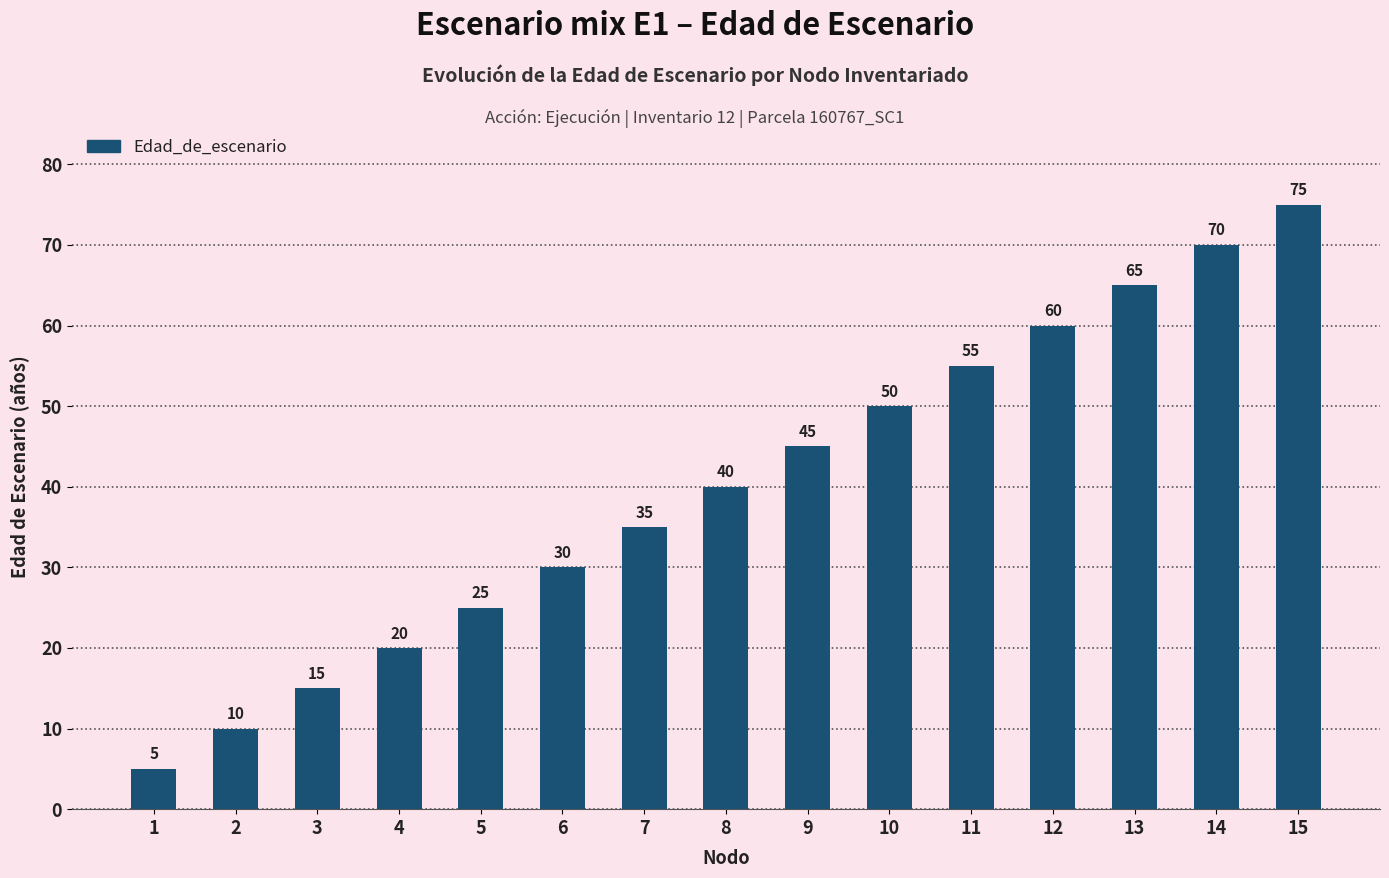

At which category does the chart reach its peak across all series?

15